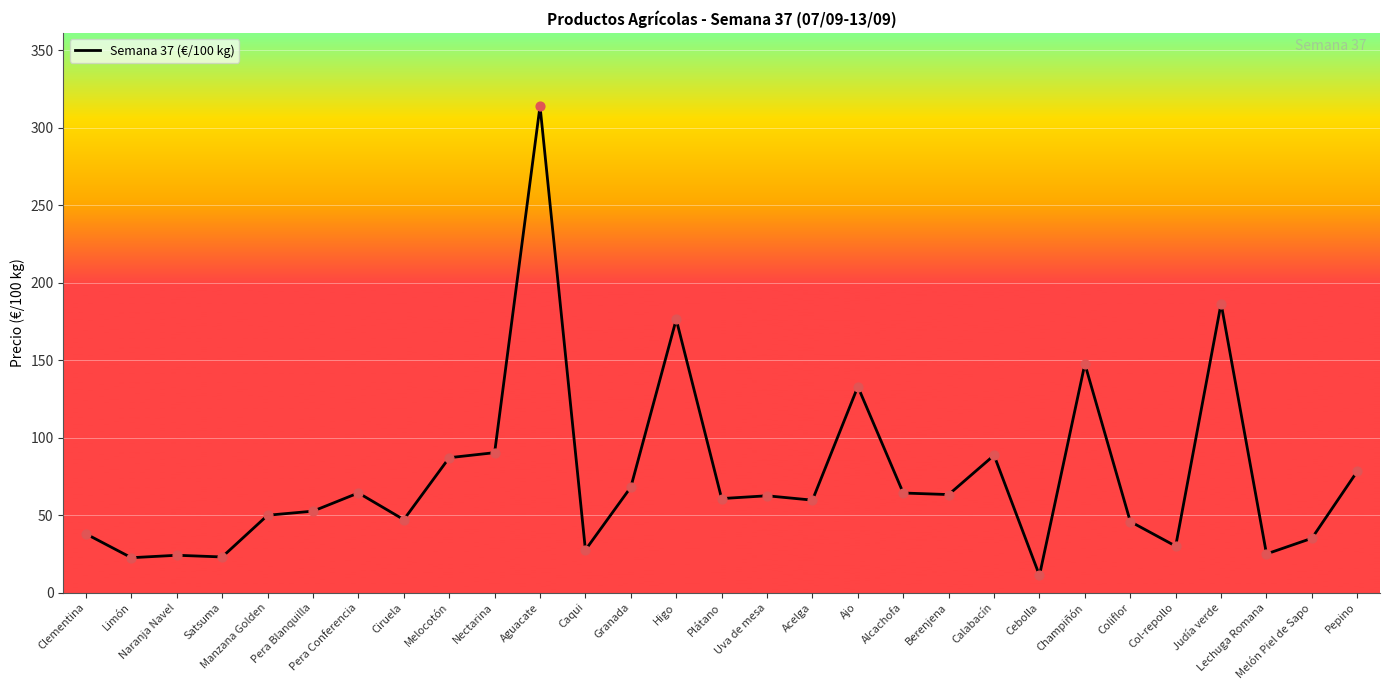

Between Judía verde and Melocotón, which is larger?

Judía verde